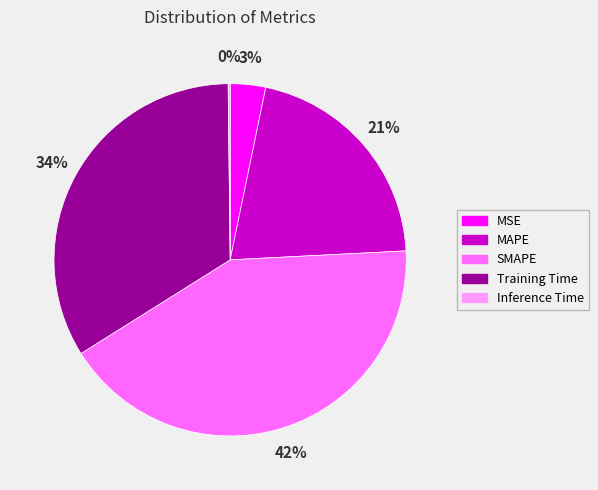

Do Training Time and SMAPE together represent more than half of the pie?

Yes